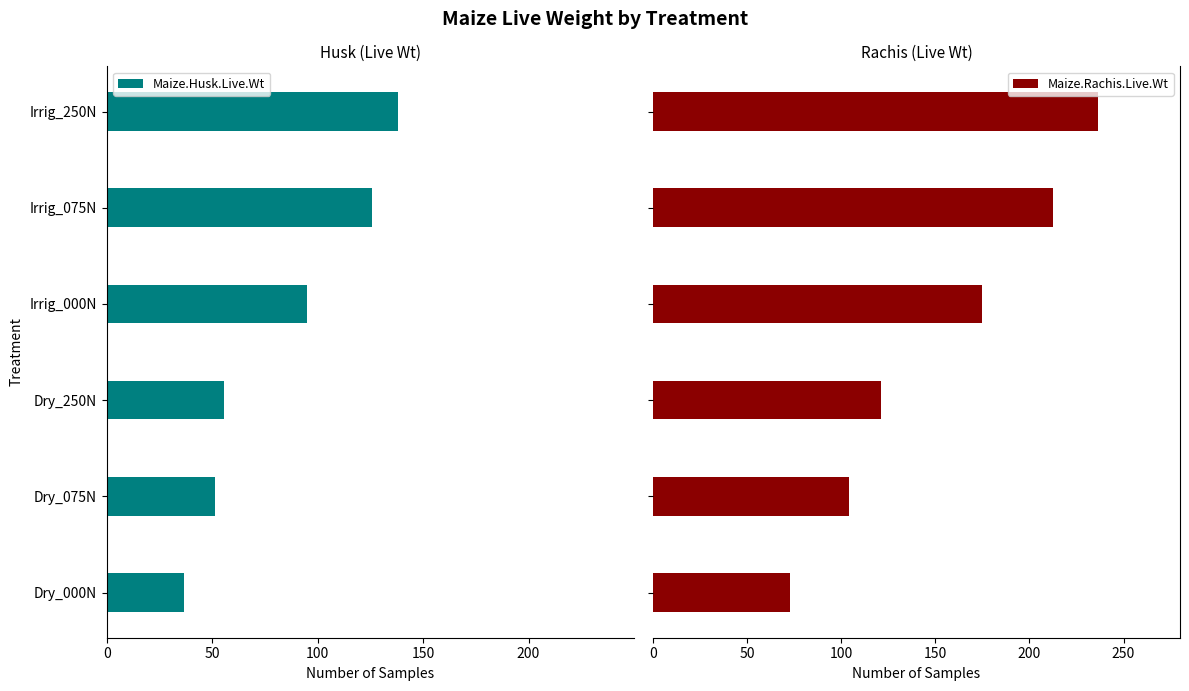

Rank the series by their maximum value, from lowest to highest.

Maize.Husk.Live.Wt, Maize.Rachis.Live.Wt